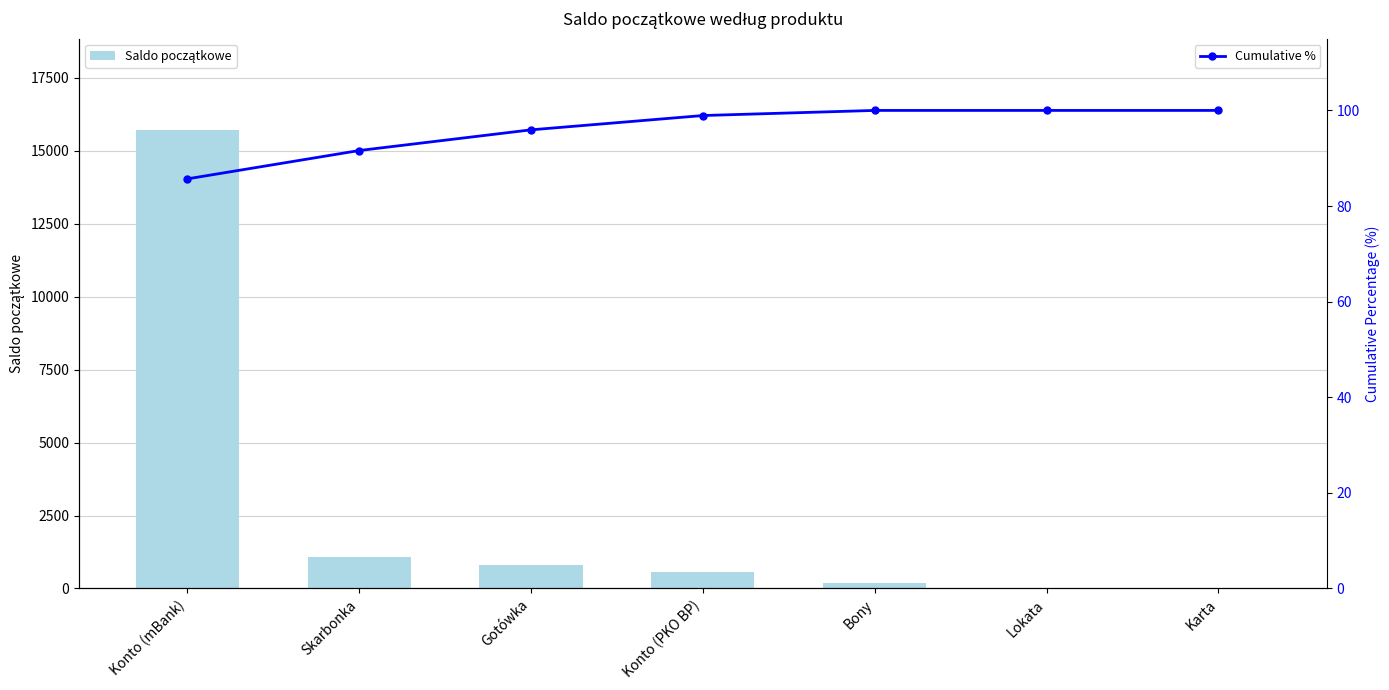

Is it true that Saldo początkowe equals 0.0 at Lokata?

True